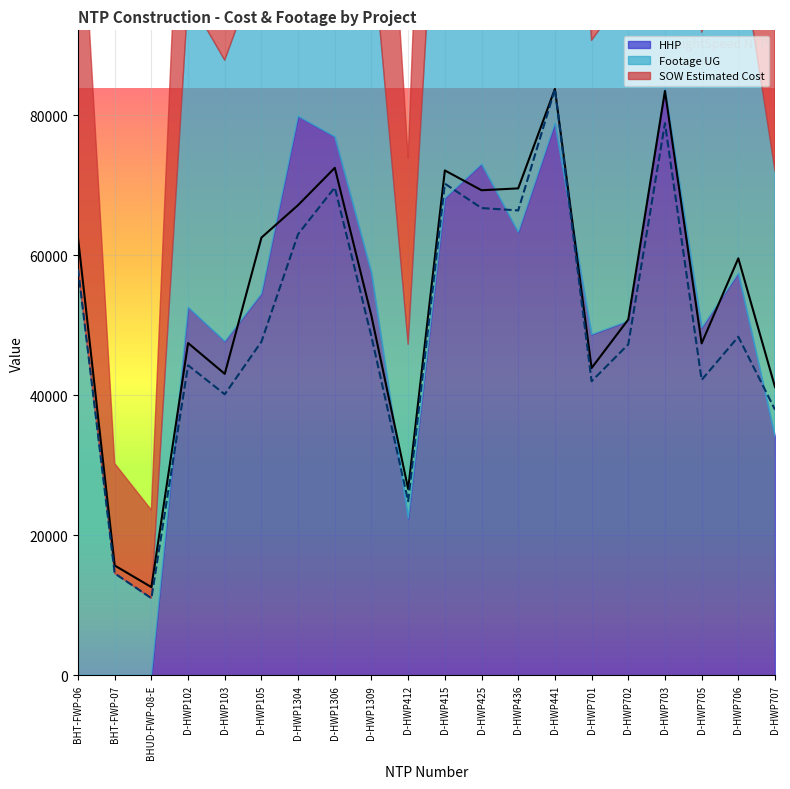

Where does the SOW Estimated Cost series first go above 59562?

BHT-FWP-06